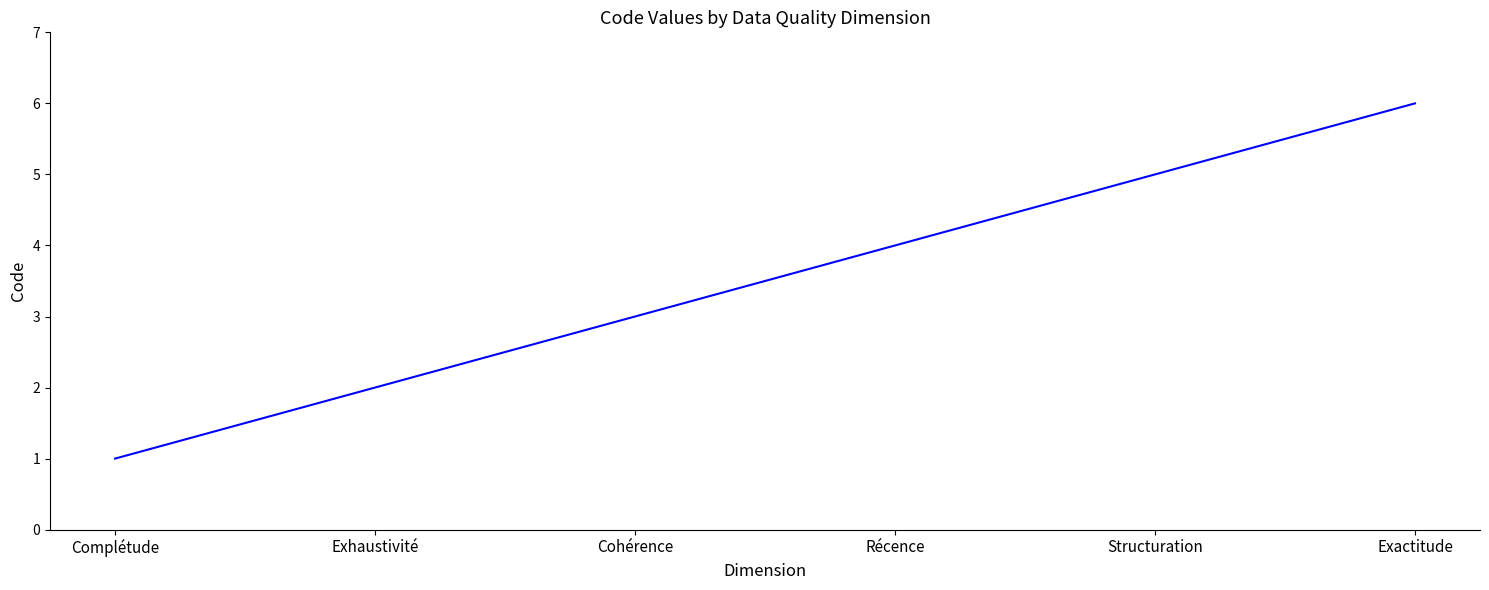

What is the smallest value displayed?

1